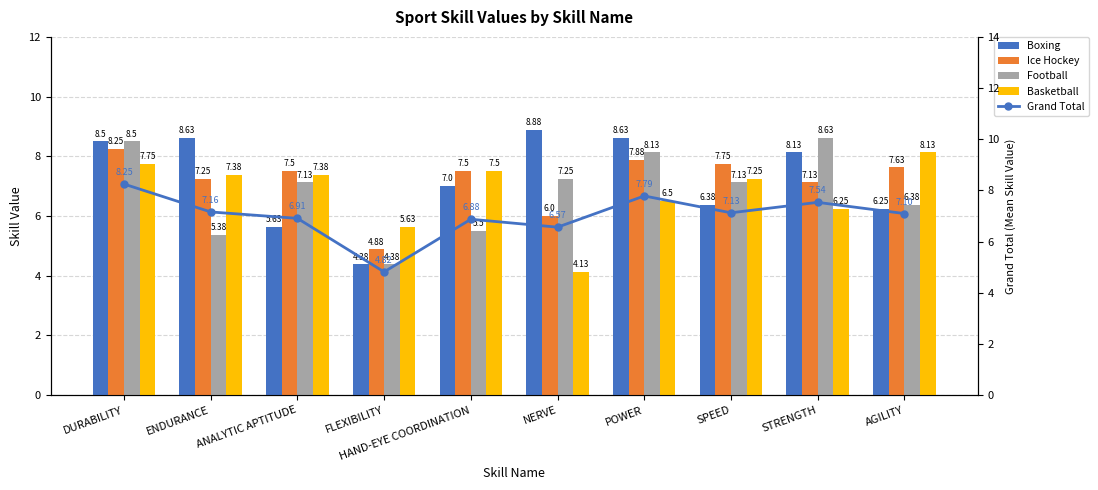

What is the maximum value for Ice Hockey?

8.2